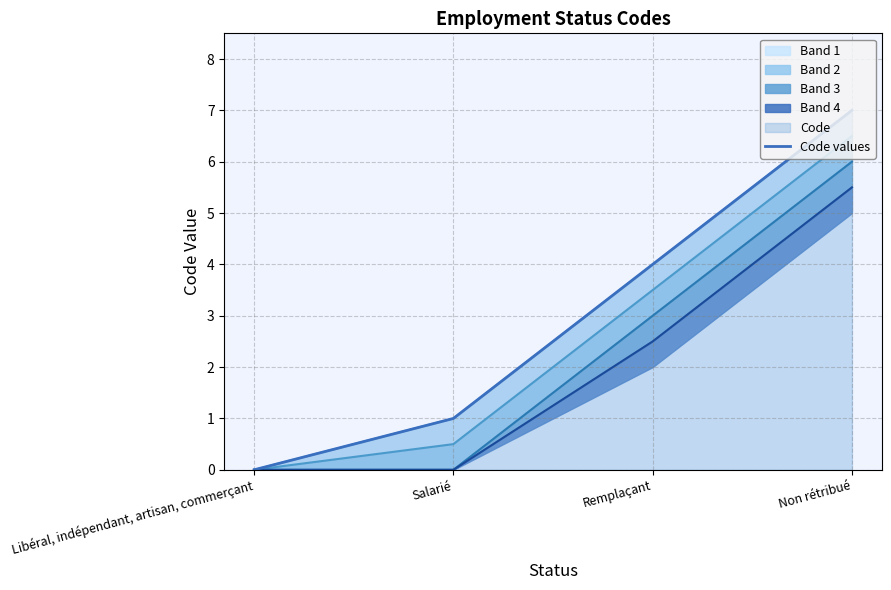

Count the number of values greater than 4.

1